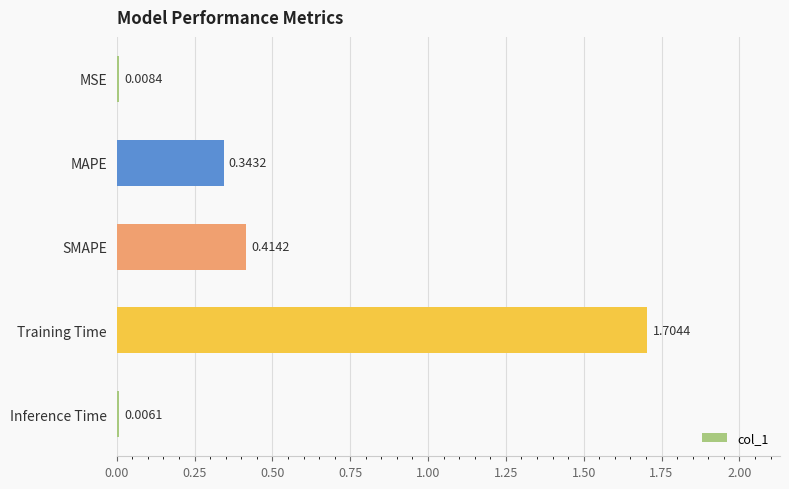

At which label is the value closest to 0?

Inference Time